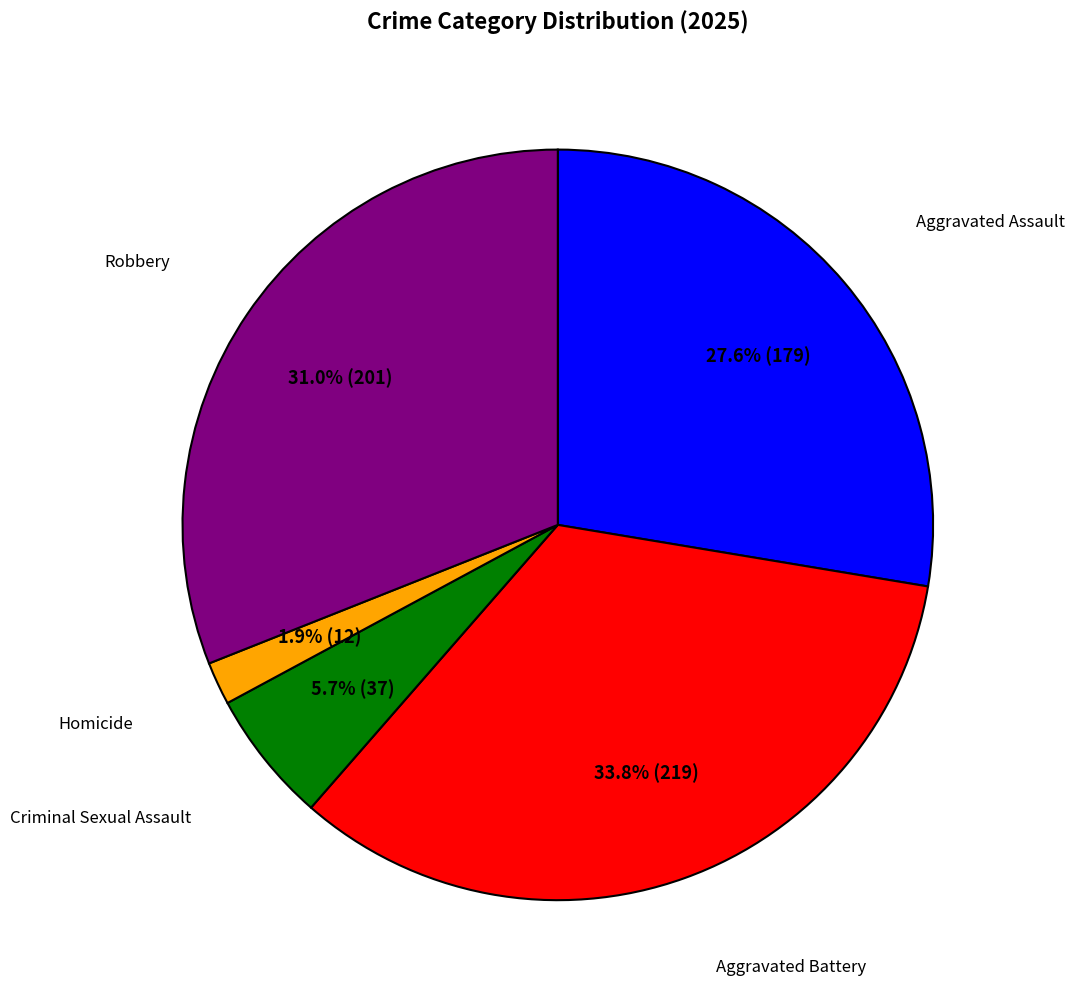

Is there any slice that represents more than half of the pie?

No